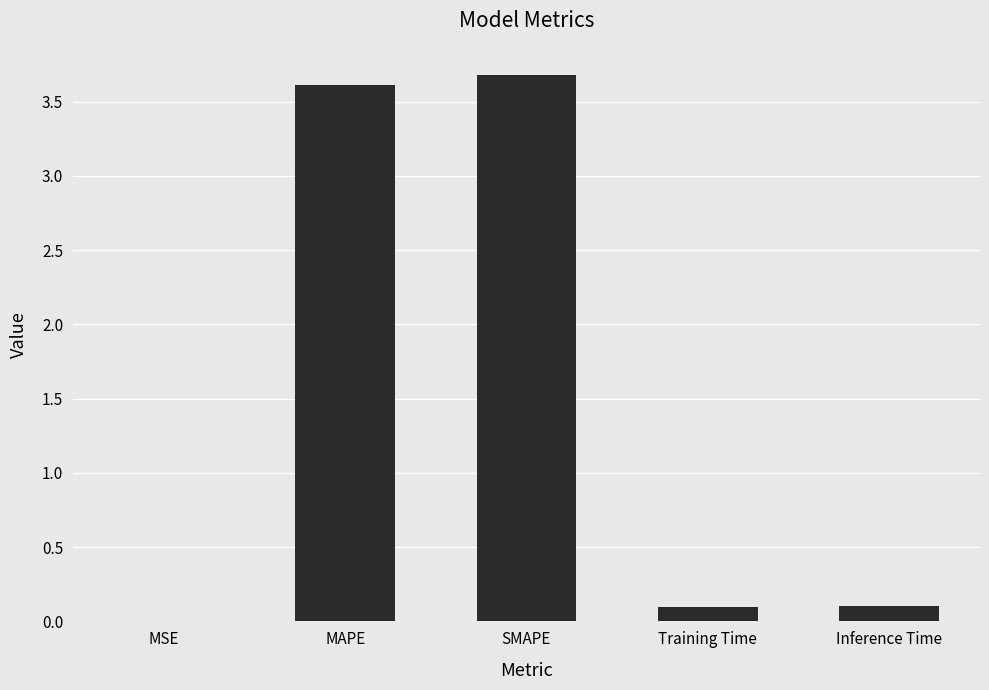

What value does the data have at MAPE?

3.6